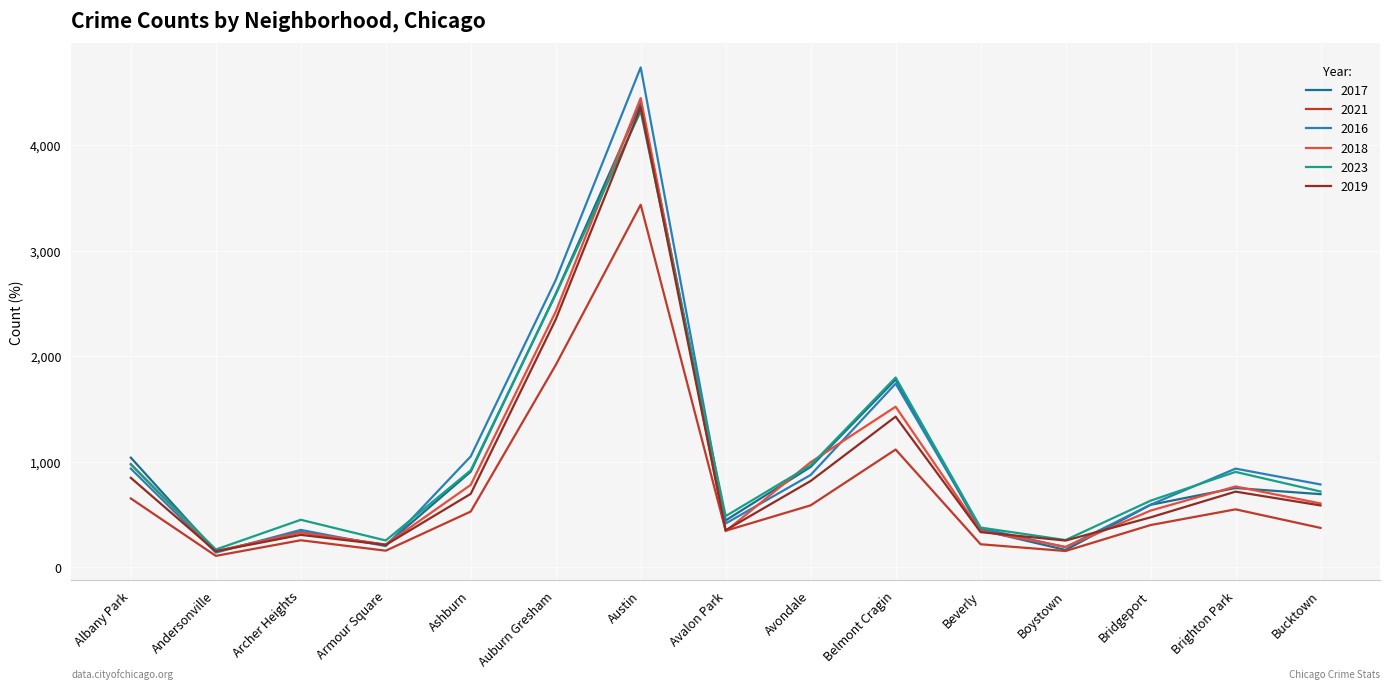

Which series has the widest spread of values?

2016